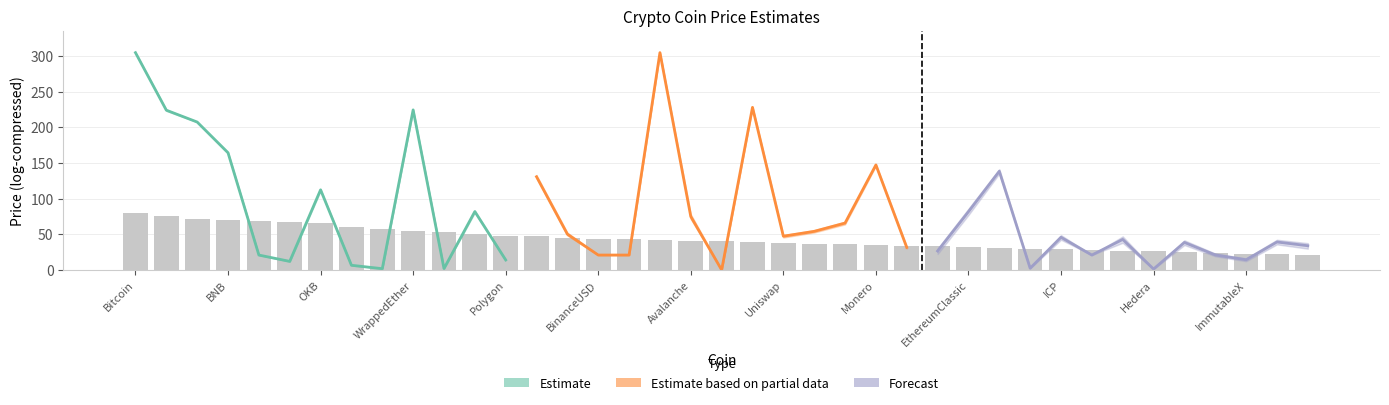

What is the difference between the maximum and minimum values in the Estimate series?

302.9